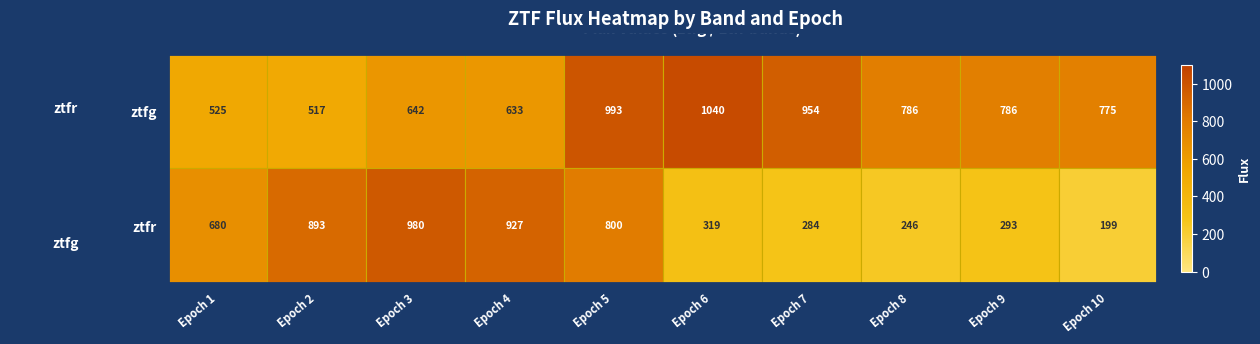

Rank the series by their average value, from lowest to highest.

ztfr, ztfg